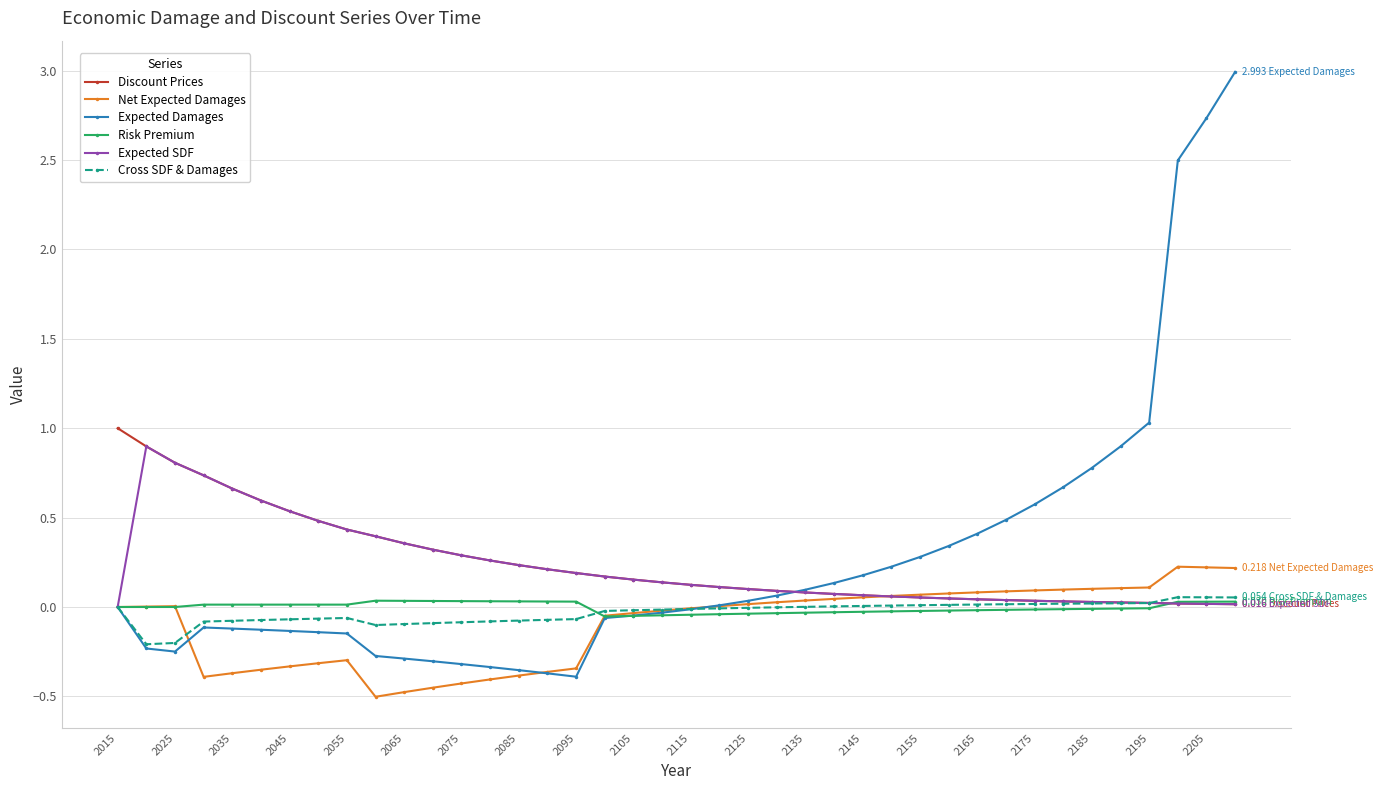

Which series has the largest range (max minus min)?

Expected Damages